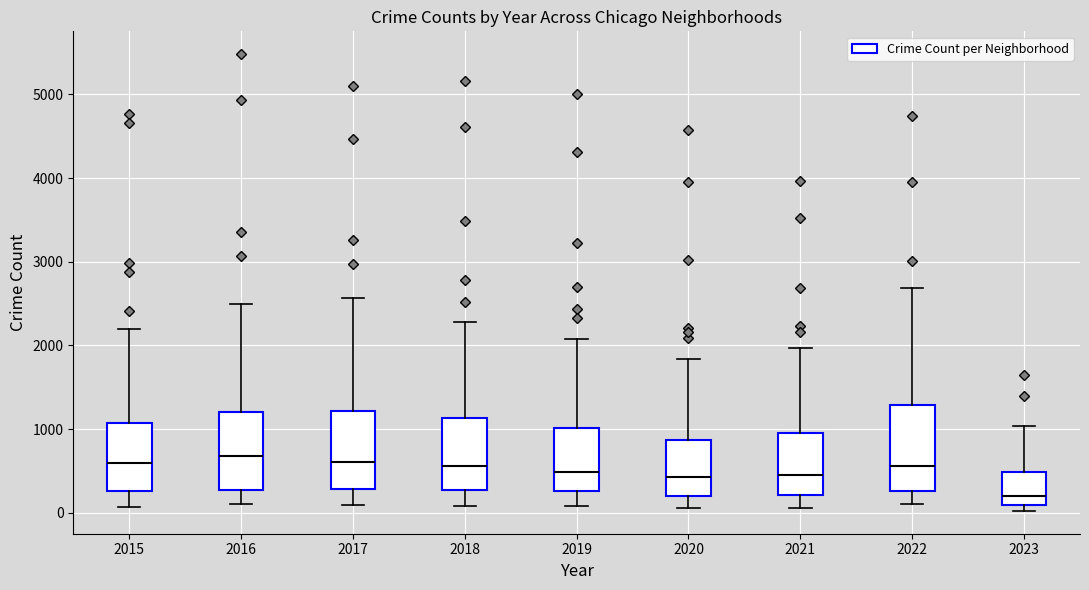

Reading left to right, transcribe this box plot: for each box, give where its median line is, the range the box spans, and where its two whiskers end, as read against the y-axis. The values are not printed on the chart, so give them approximately, as read against the axis.

2015: median 600, box 300 to 1100, whiskers 100 to 2200
2016: median 700, box 300 to 1200, whiskers 100 to 2500
2017: median 600, box 300 to 1200, whiskers 100 to 2600
2018: median 600, box 300 to 1100, whiskers 100 to 2300
2019: median 500, box 300 to 1000, whiskers 100 to 2100
2020: median 400, box 200 to 900, whiskers 100 to 1800
2021: median 500, box 200 to 900, whiskers 100 to 2000
2022: median 600, box 300 to 1300, whiskers 100 to 2700
2023: median 200, box 100 to 500, whiskers 0 to 1000